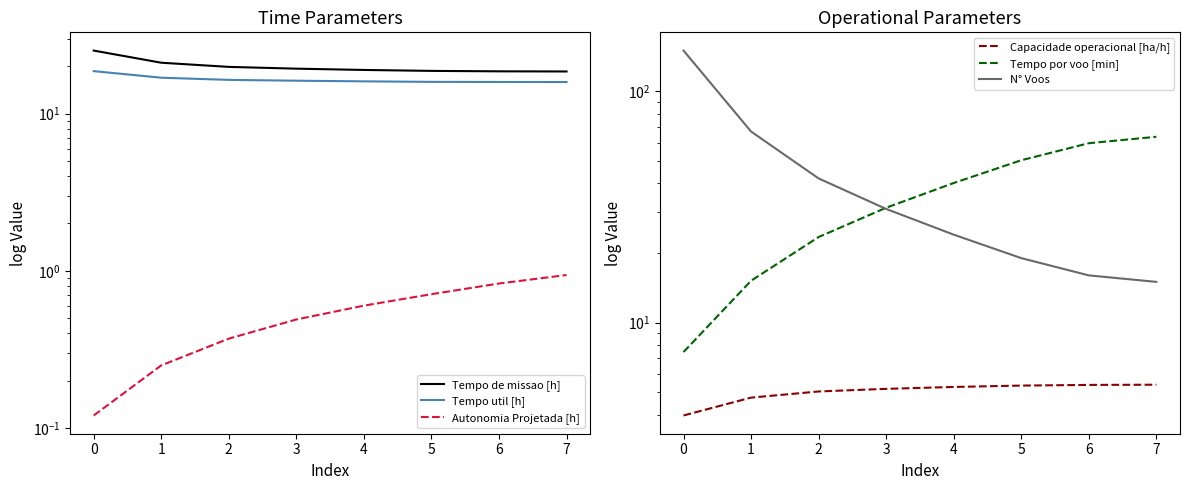

Where does the Tempo de missao [h] series first go above 19?

−1